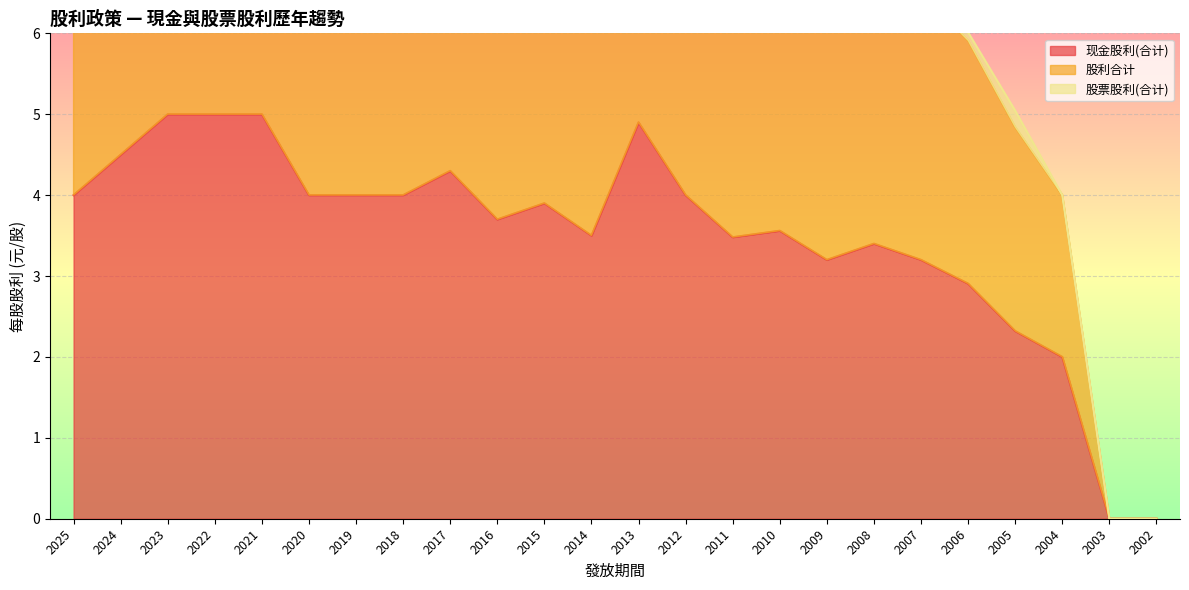

Which series has the widest spread of values?

股利合计